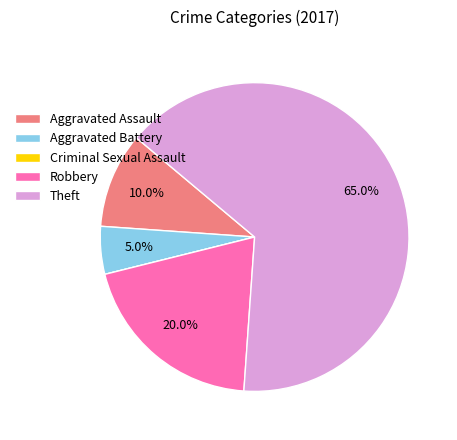

Which has a higher value, Robbery or Aggravated Battery?

Robbery